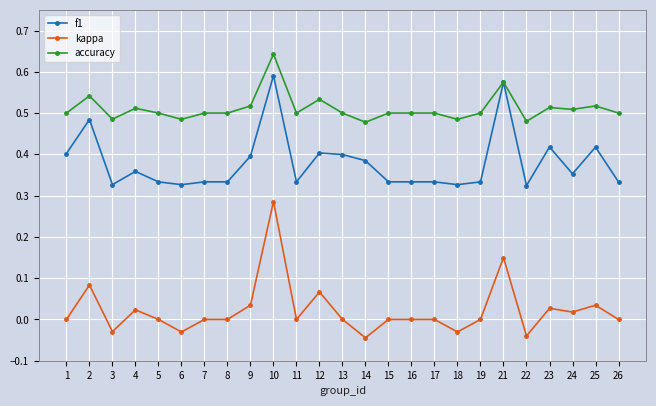

Where is the first local maximum for f1?

2